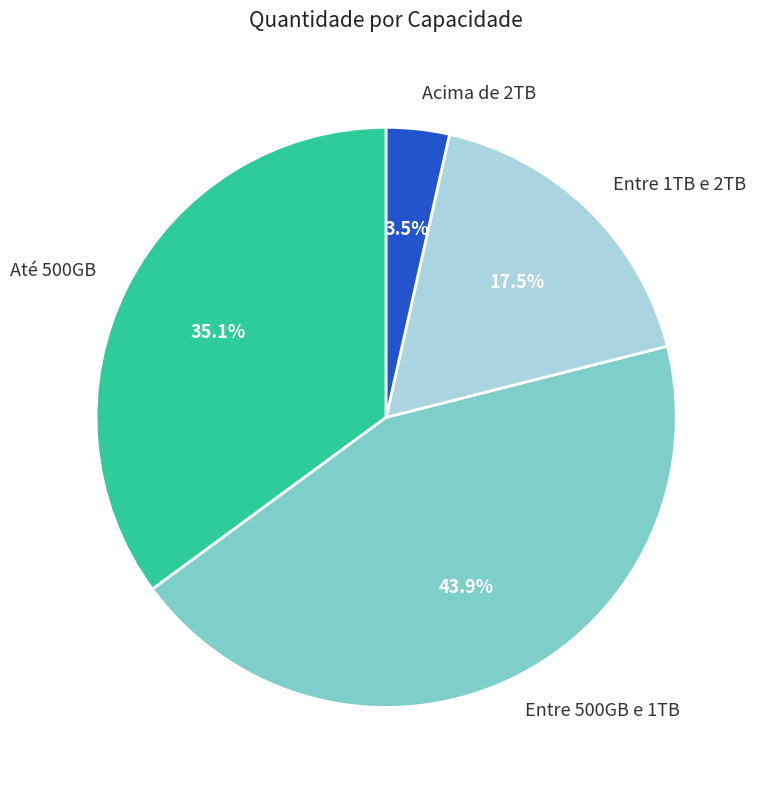

Which has a higher value, Entre 1TB e 2TB or Acima de 2TB?

Entre 1TB e 2TB